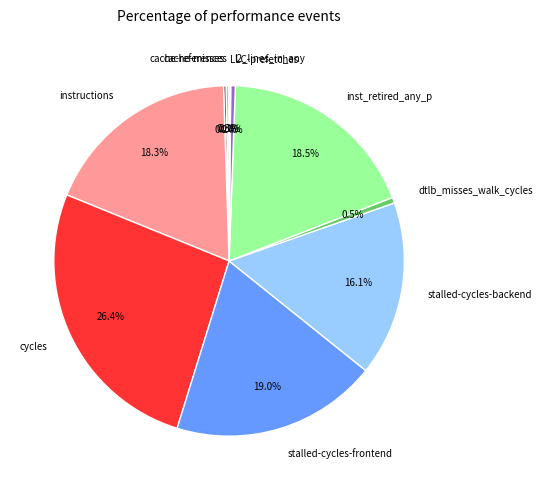

What is the ratio of the value at instructions to the value at l2_lines_in_any?

42.8